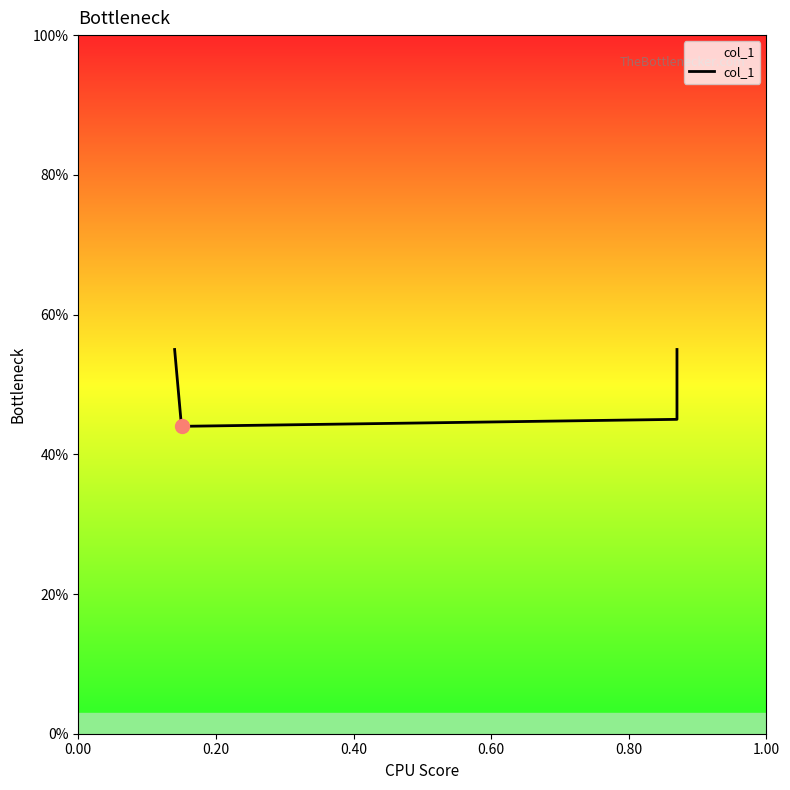

What is the change in value from 0.20 to 0.60?

+0.1